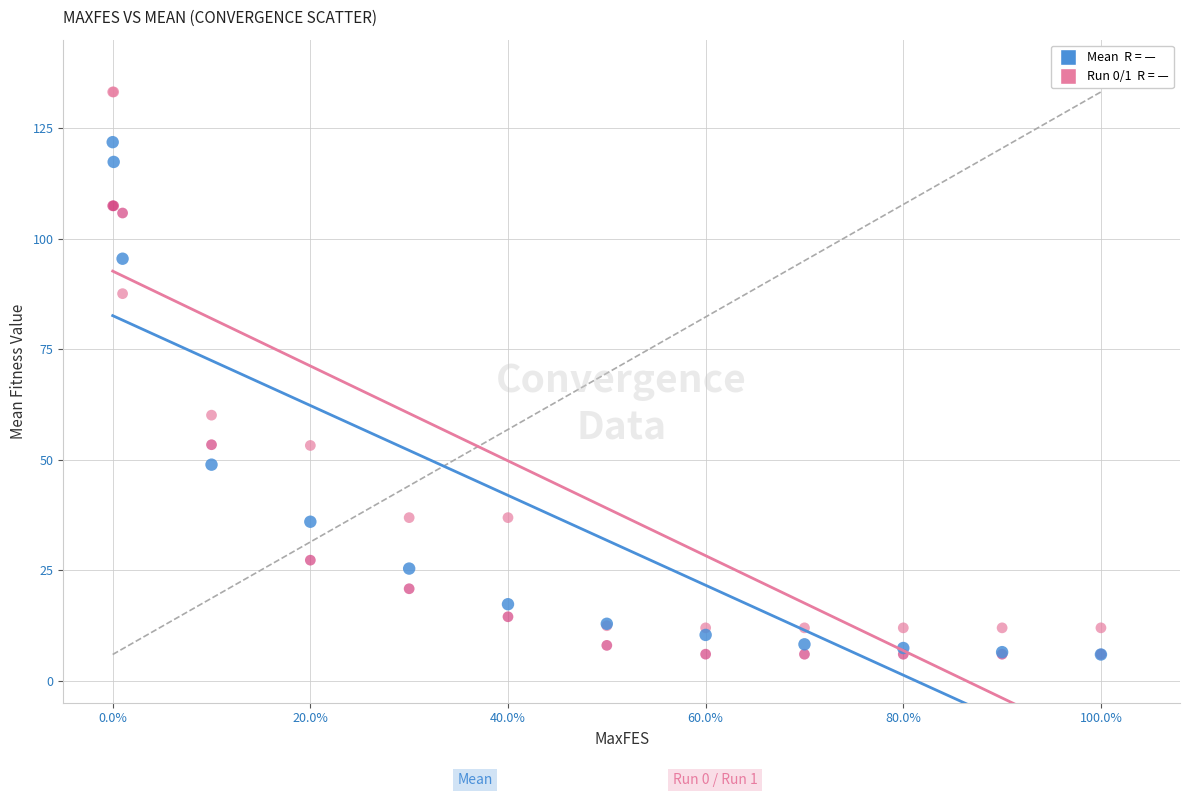

Across all series, what Y value is closest to 69?

60.1